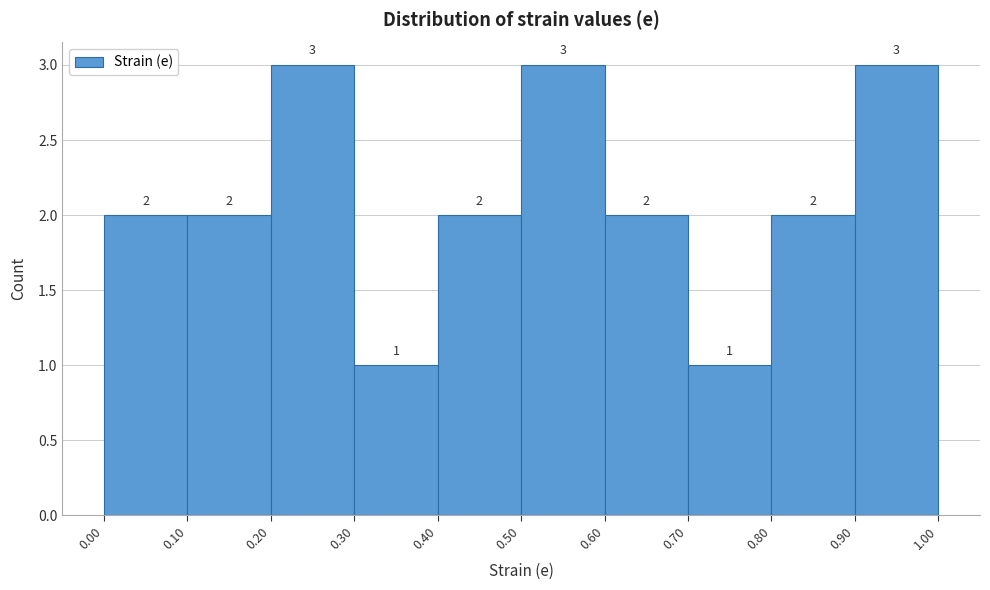

Reading left to right, list every bar in this chart as the range it spans on the x-axis followed by its height.

0.00 to 0.10: 2
0.10 to 0.20: 2
0.20 to 0.30: 3
0.30 to 0.40: 1
0.40 to 0.50: 2
0.50 to 0.60: 3
0.60 to 0.70: 2
0.70 to 0.80: 1
0.80 to 0.90: 2
0.90 to 1.00: 3